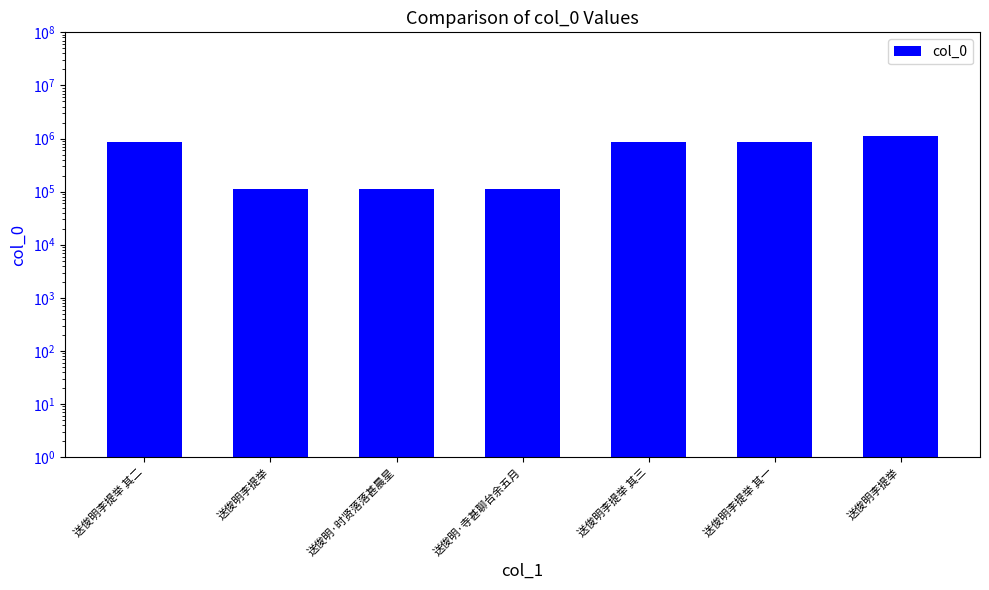

The value at 送俊明李提举 其一 is 247589. True or false?

False